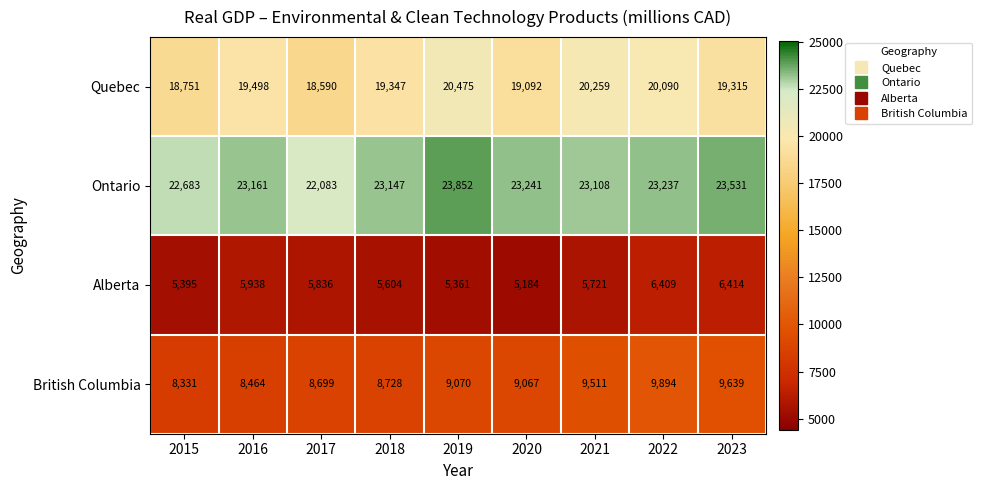

What is the highest value of the British Columbia series?

9894